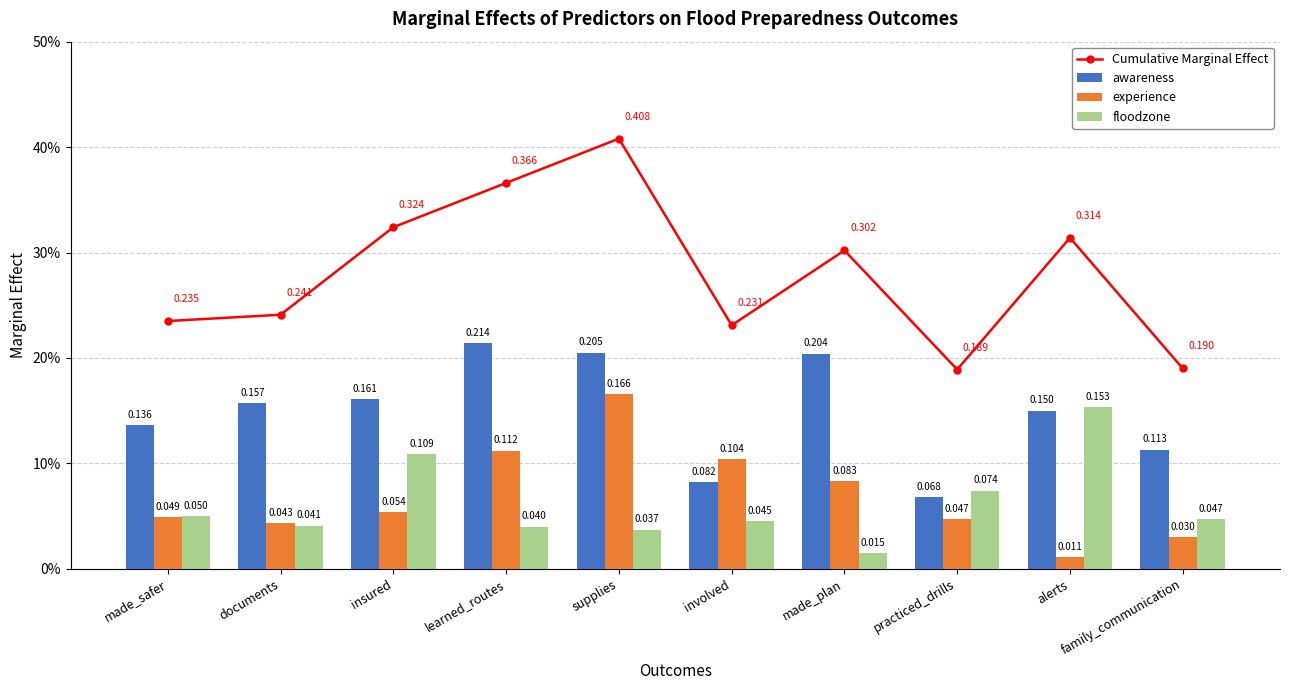

What are all the series names shown in the legend?

Cumulative Marginal Effect, awareness, experience, floodzone